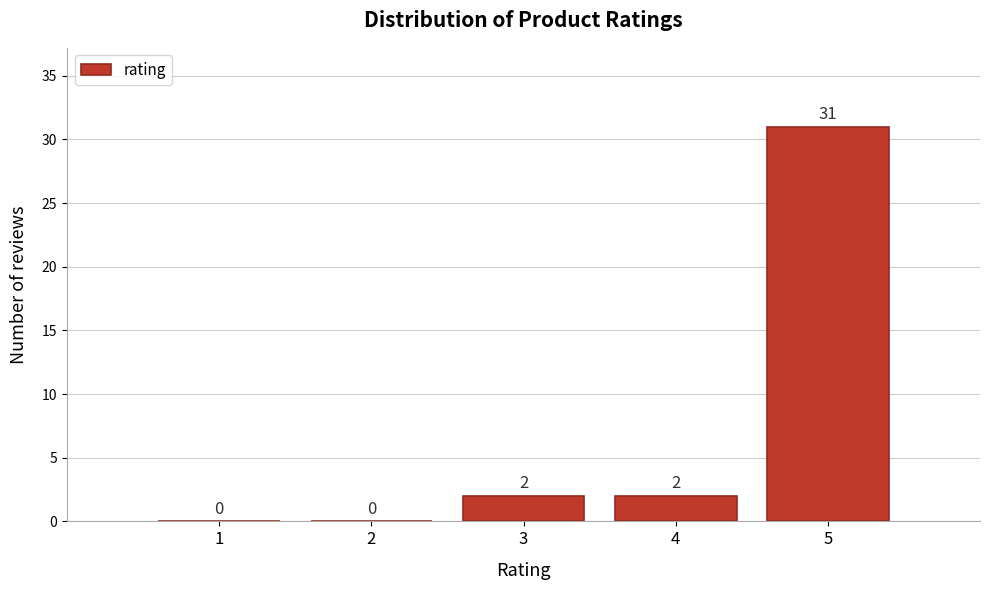

Reading left to right, what are all the values shown in this chart?

1=0	2=0	3=2	4=2	5=31